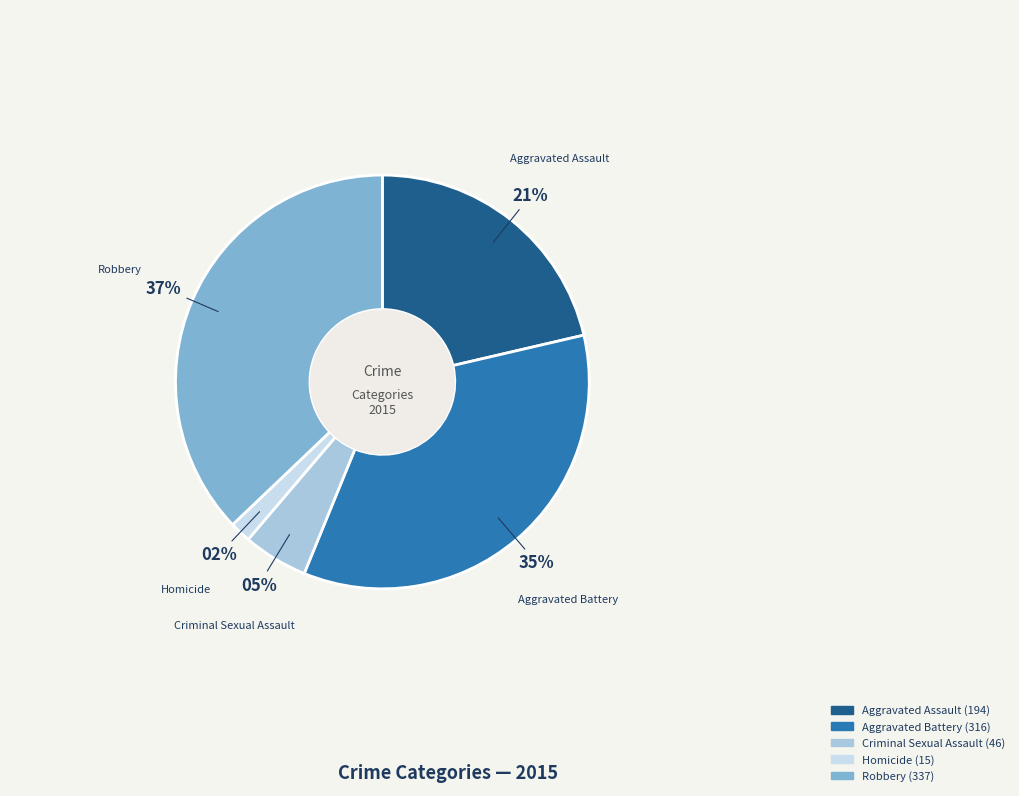

To the nearest percent, what is the difference between the Homicide and Criminal Sexual Assault slice percentages?

3%